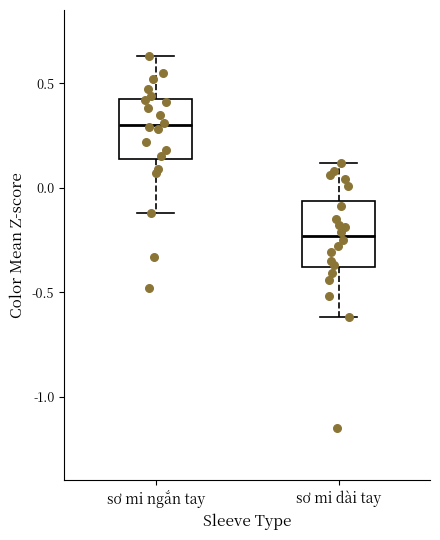

Reading left to right, read every box against the y-axis: the position of its median line, the range the box covers, and the ends of its whiskers. The values are not printed on the chart, so give them approximately, as read against the axis.

sơ mi ngắn tay: median 0.30, box 0.15 to 0.45, whiskers -0.10 to 0.65
sơ mi dài tay: median -0.25, box -0.40 to -0.05, whiskers -0.60 to 0.10